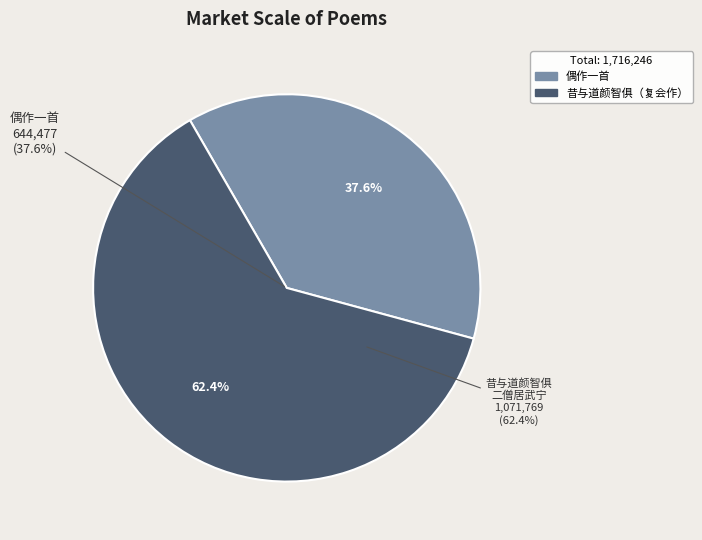

To the nearest percent, what is the difference between the 偶作一首 and 昔与道颜智俱二僧居武宁明心寺未几与俱避贼山中颜几不免绍兴三年复会于广寿寺偶作一首 slice percentages?

25%